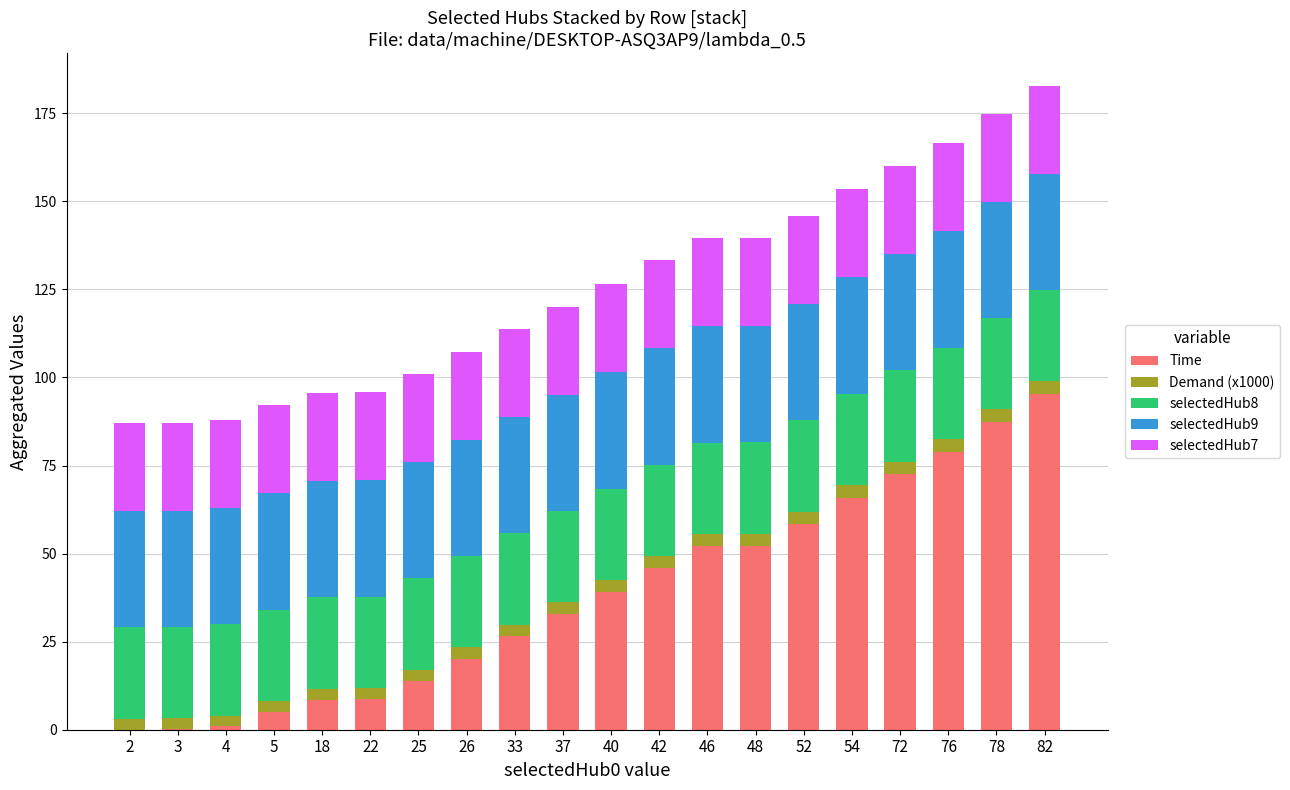

The Time series shows 8.4 at 18. True or false?

True